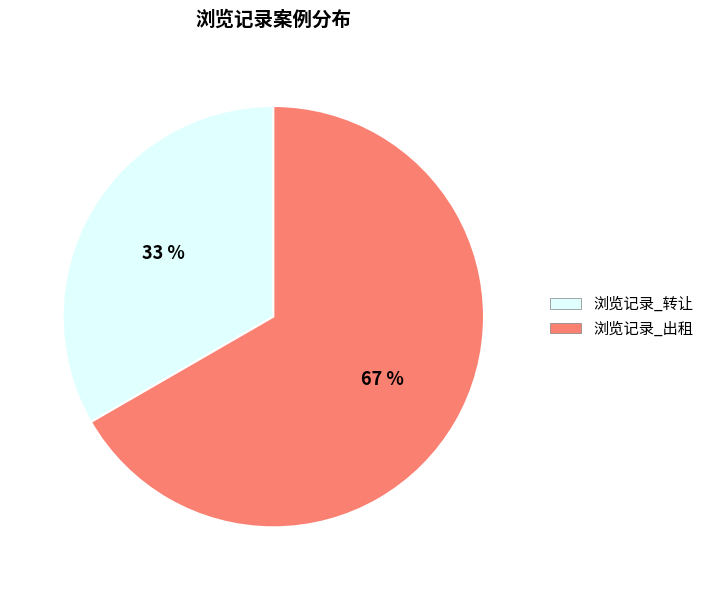

Which category has the smallest portion of the pie?

浏览记录_转让